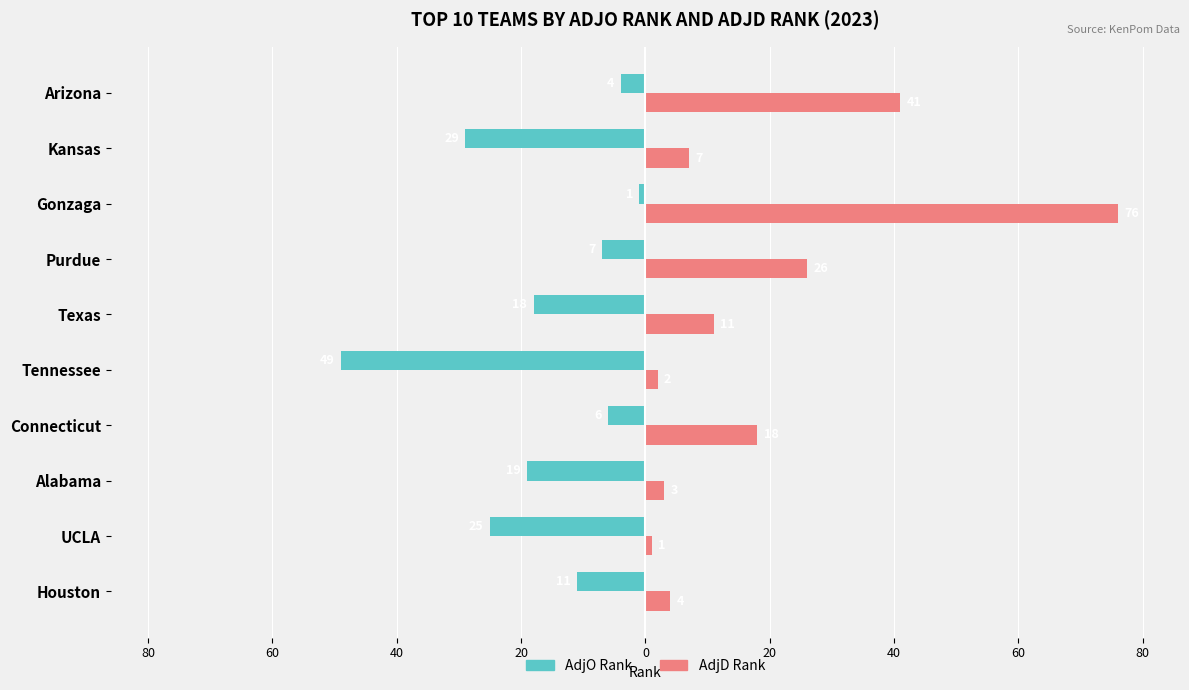

What are all the series names shown in the legend?

AdjO Rank, AdjD Rank